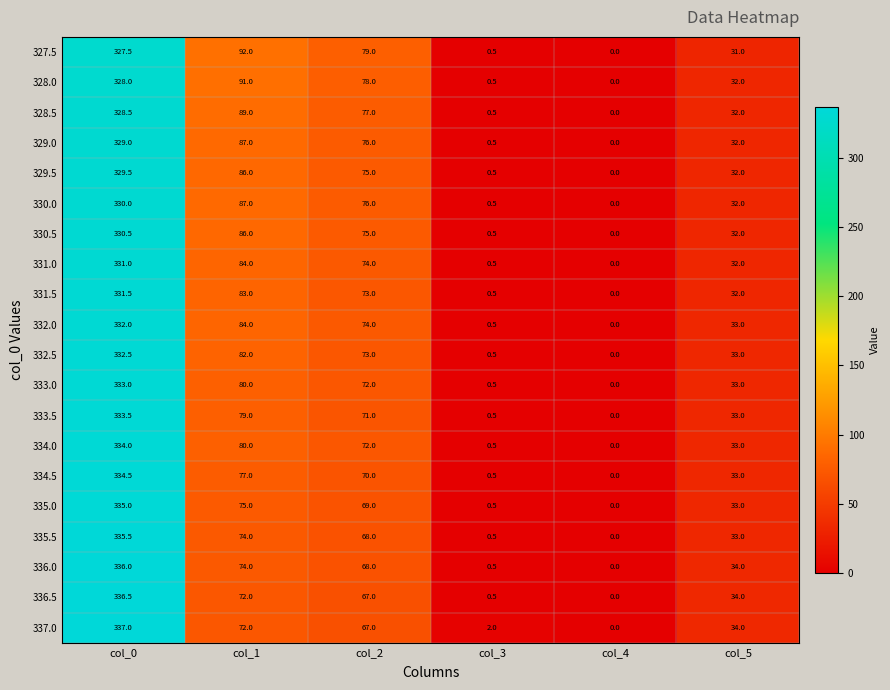

What is the total value across all series at col_2?

1454.0